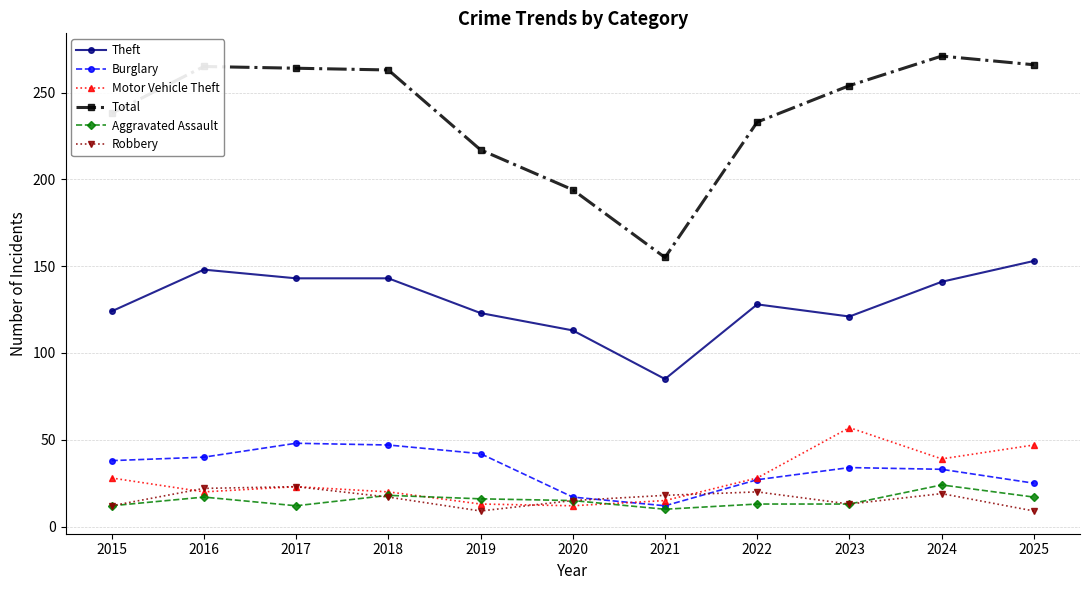

True or false: Robbery and Theft intersect in this chart.

False